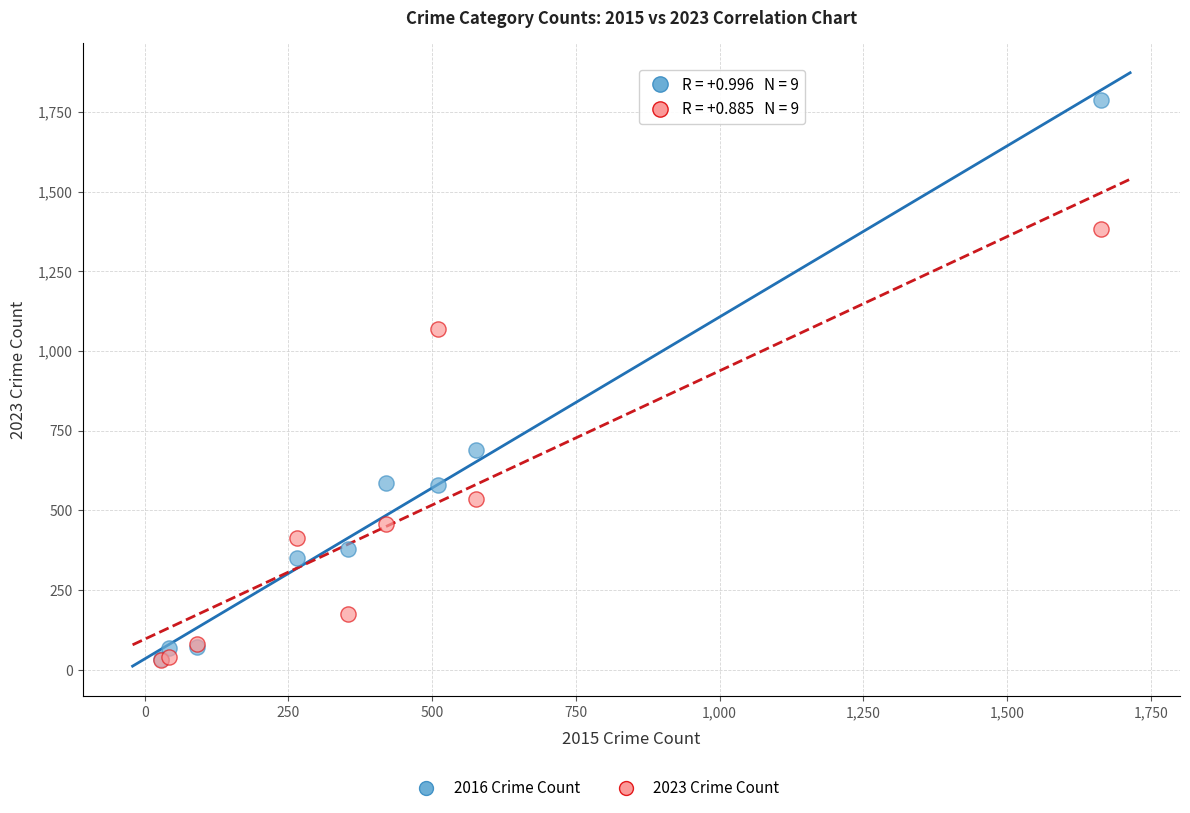

Across all series, what Y value is closest to 909?

1070